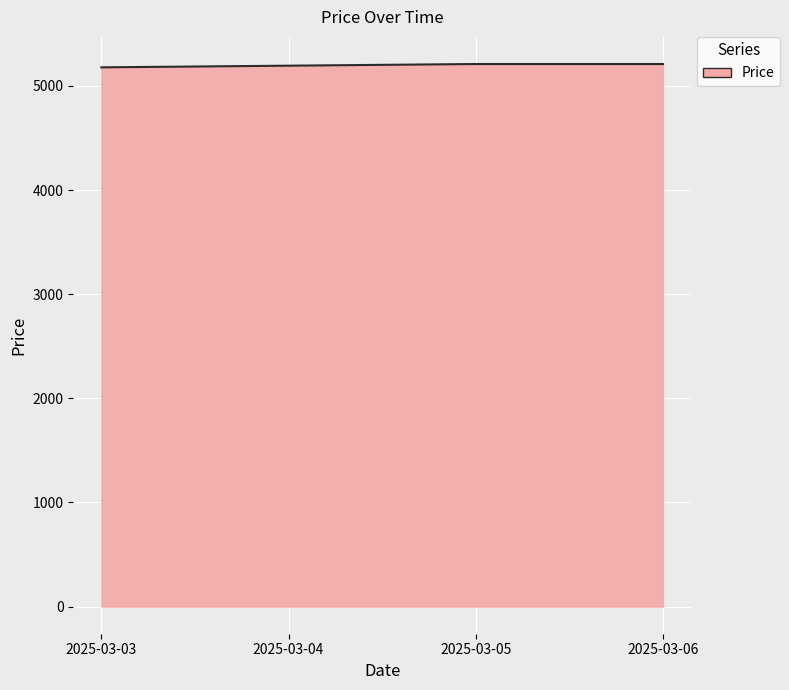

What is the ratio of the value at 2025-03-04 to the value at 2025-03-03?

1.0